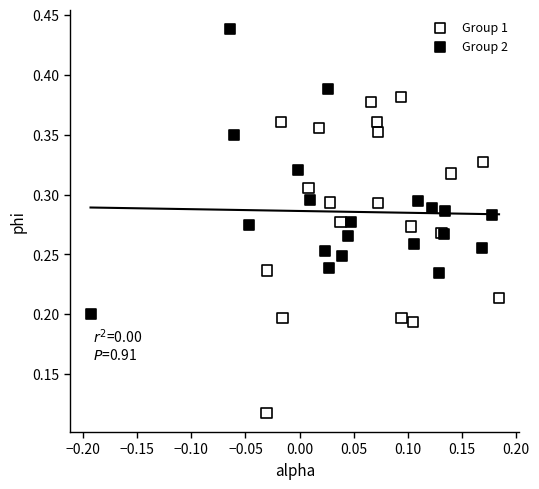

Which series reaches the maximum Y coordinate?

Group 2